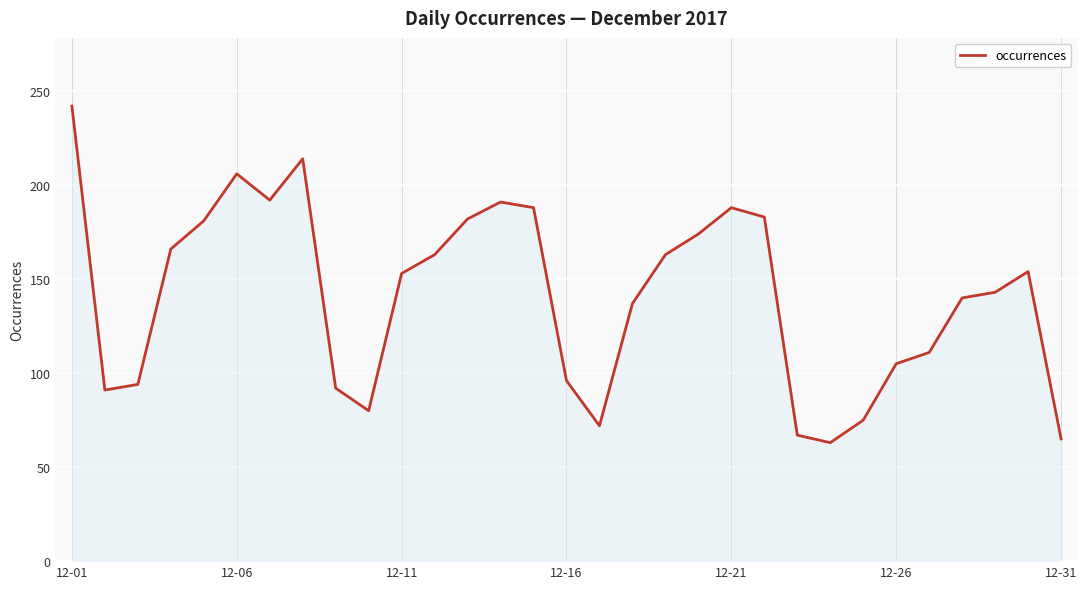

What is the greatest value displayed?

242